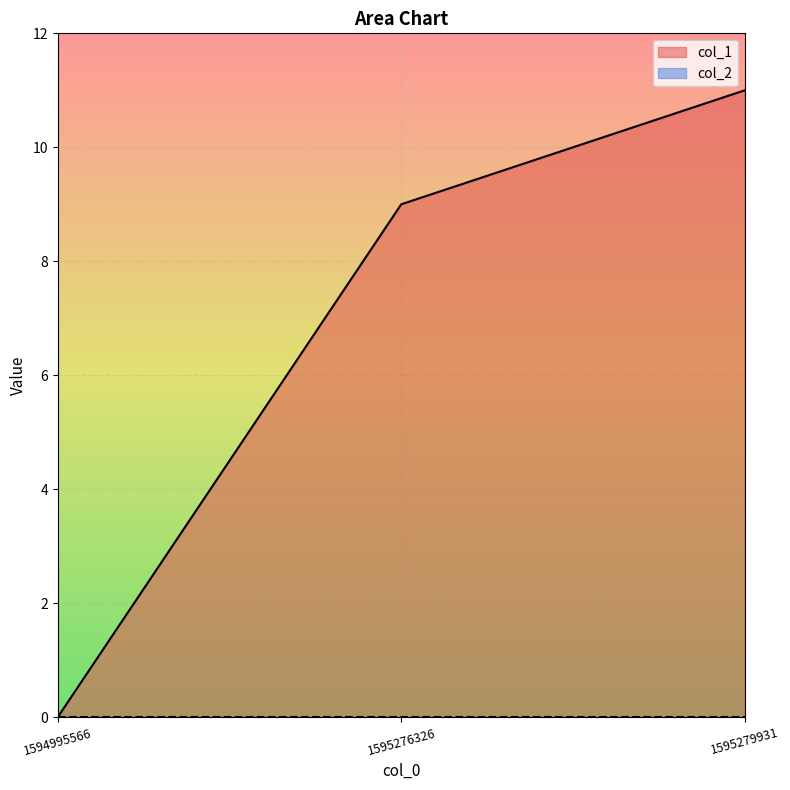

Where is the data nearest to the value 5?

1595276326